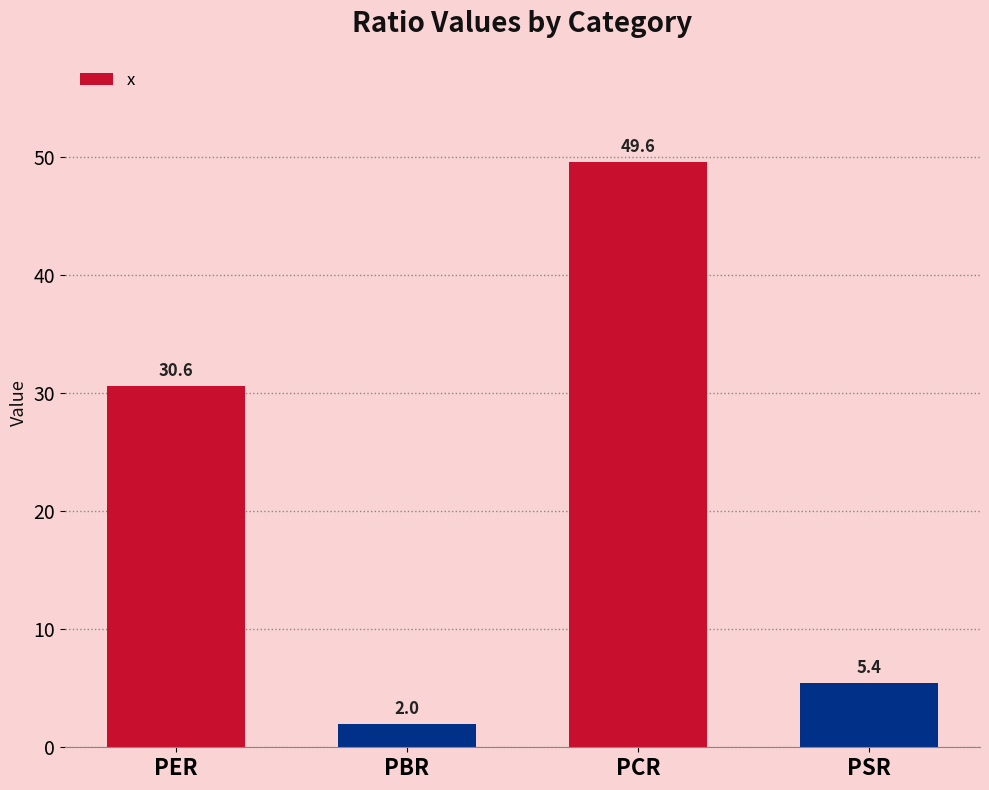

The value at PSR is 5.4. True or false?

True